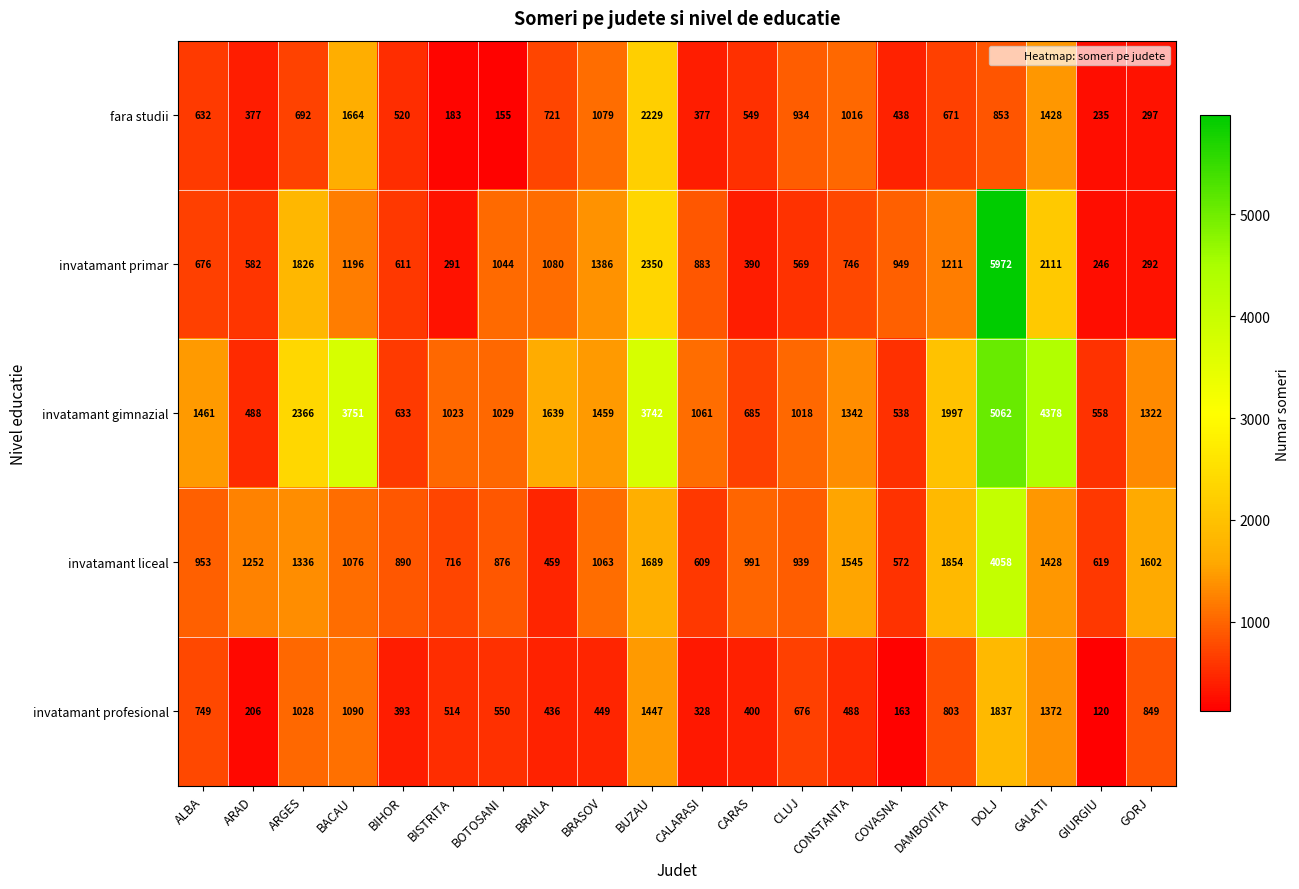

The invatamant primar series shows 676 at ALBA. True or false?

True